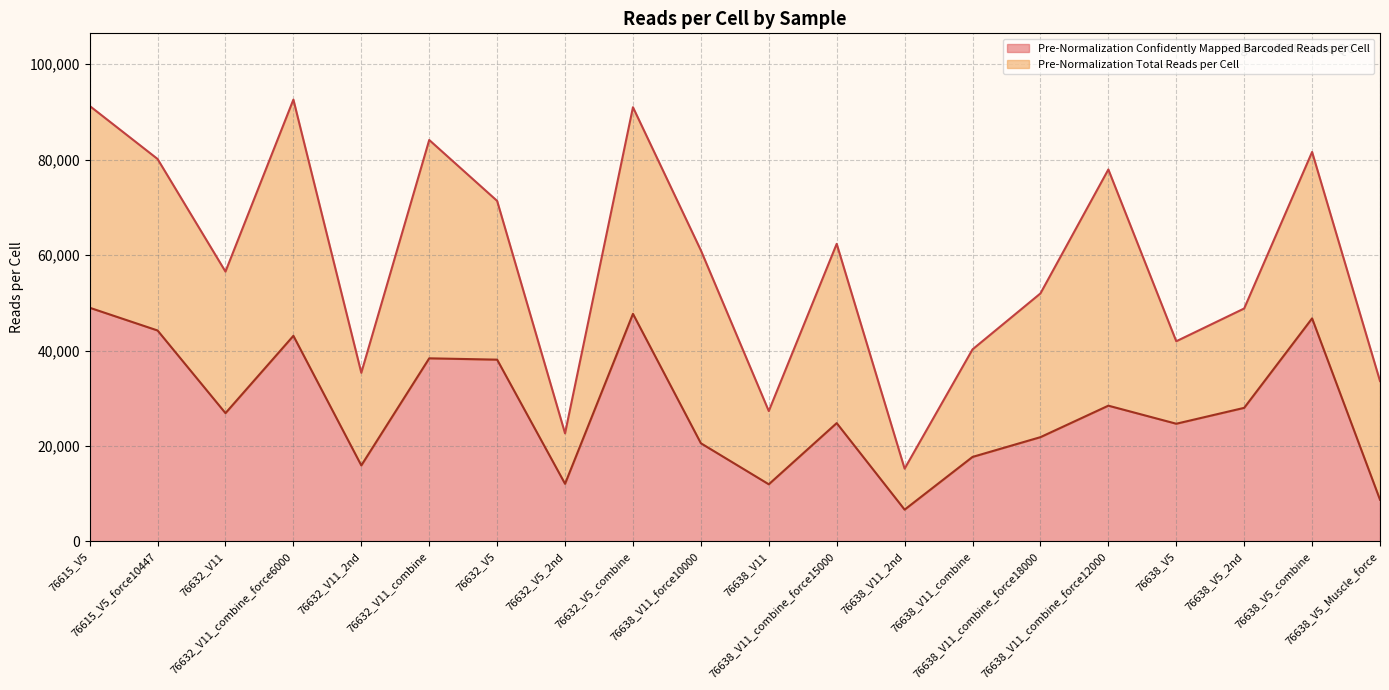

How many data points in Pre-Normalization Confidently Mapped Barcoded Reads per Cell are above 26876?

9